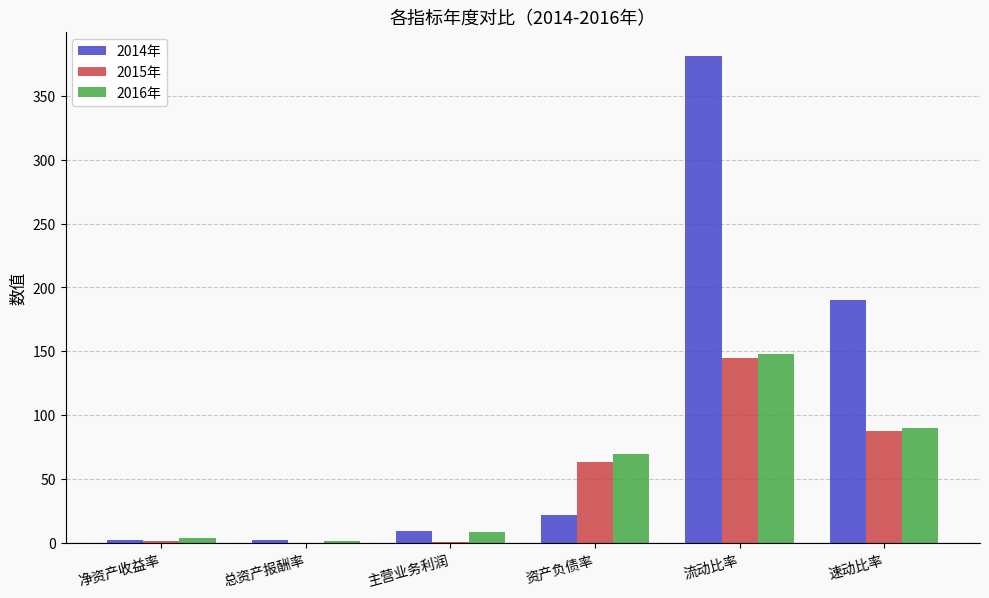

What is the greatest value displayed?

380.9